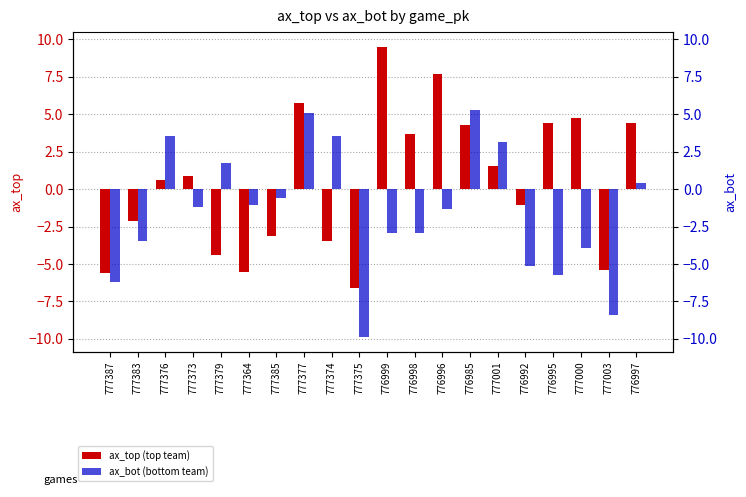

Which series has the largest total across all categories?

ax_top